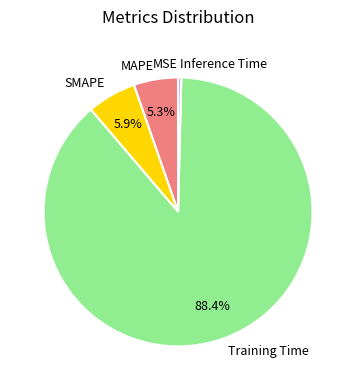

What portion of the pie excludes SMAPE?

94.1%